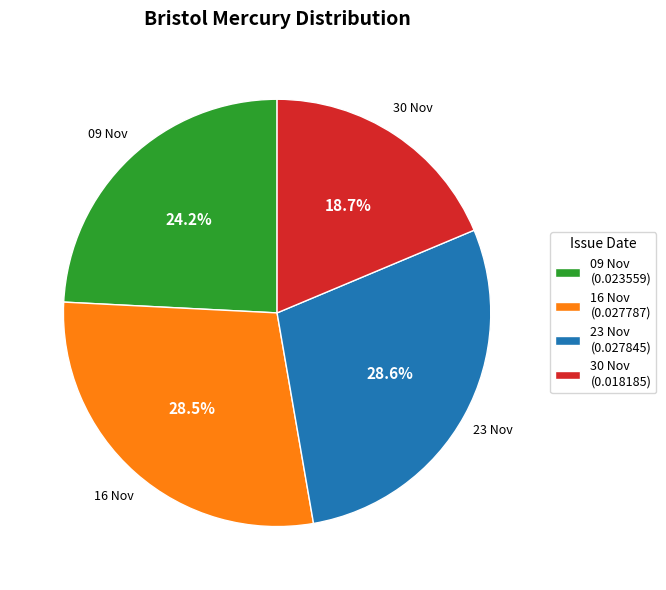

Is there any slice that represents more than half of the pie?

No